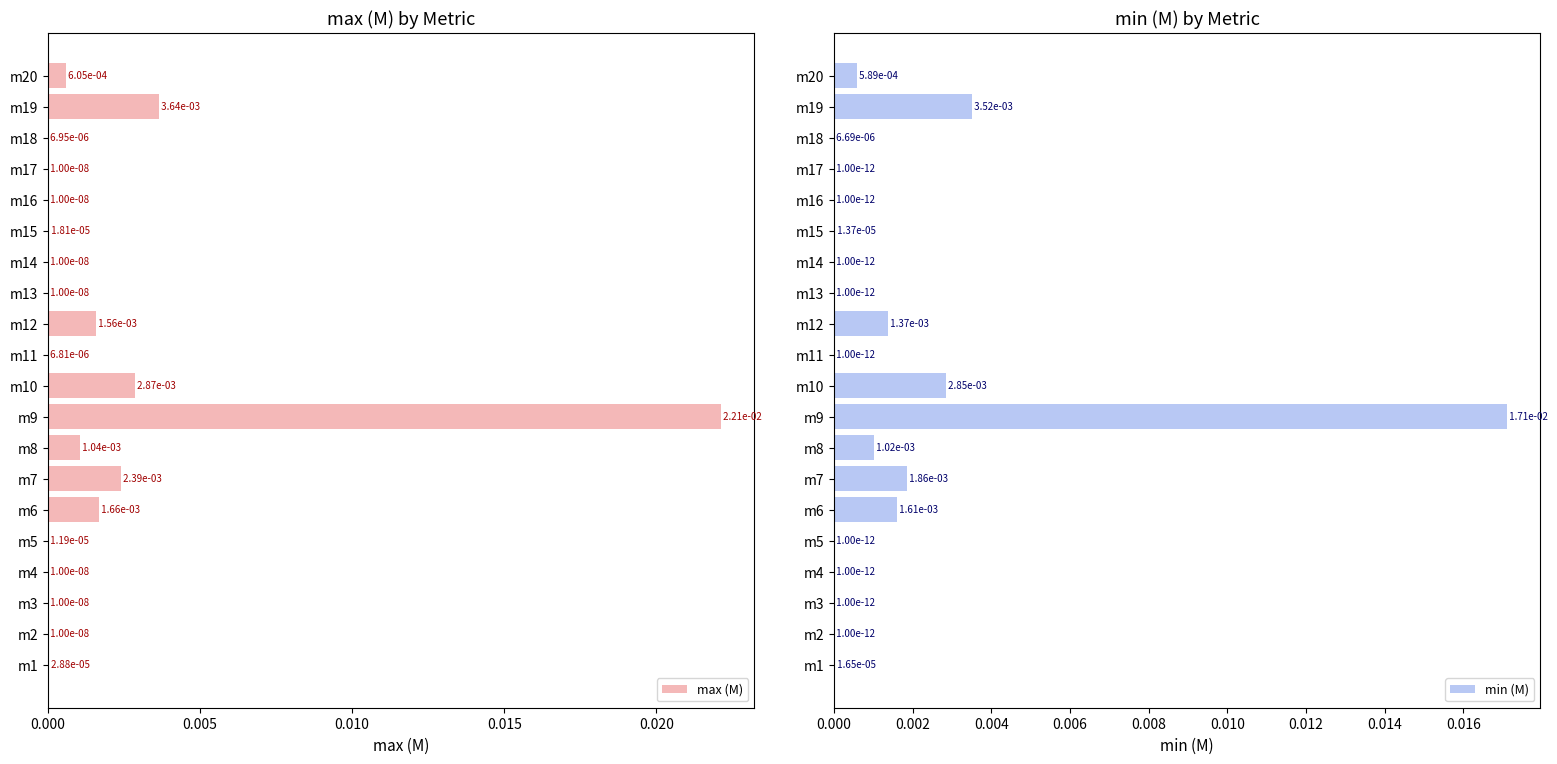

Is it true that min (M) equals 0.0 at m14?

True